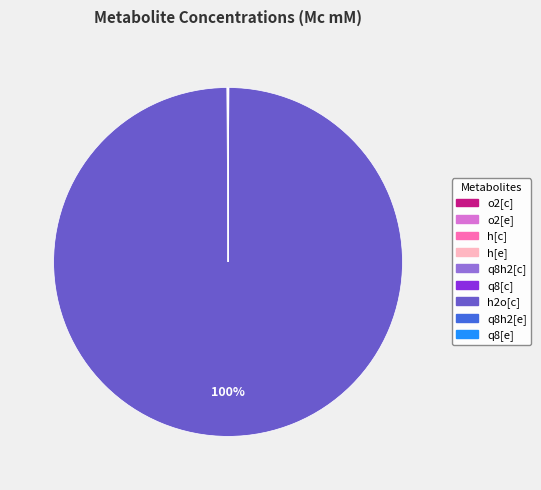

Does any single category account for the majority?

Yes